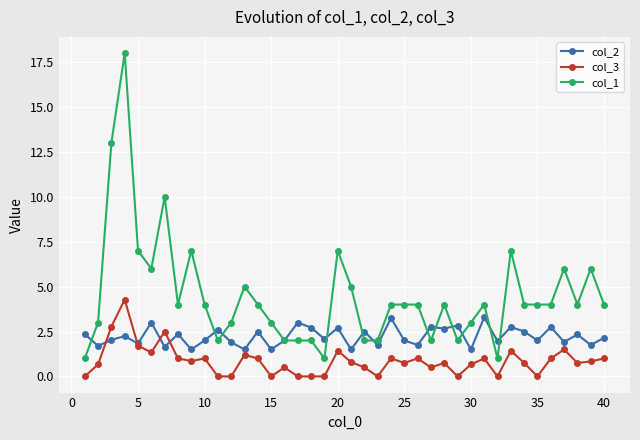

How many lines are shown in the chart?

3